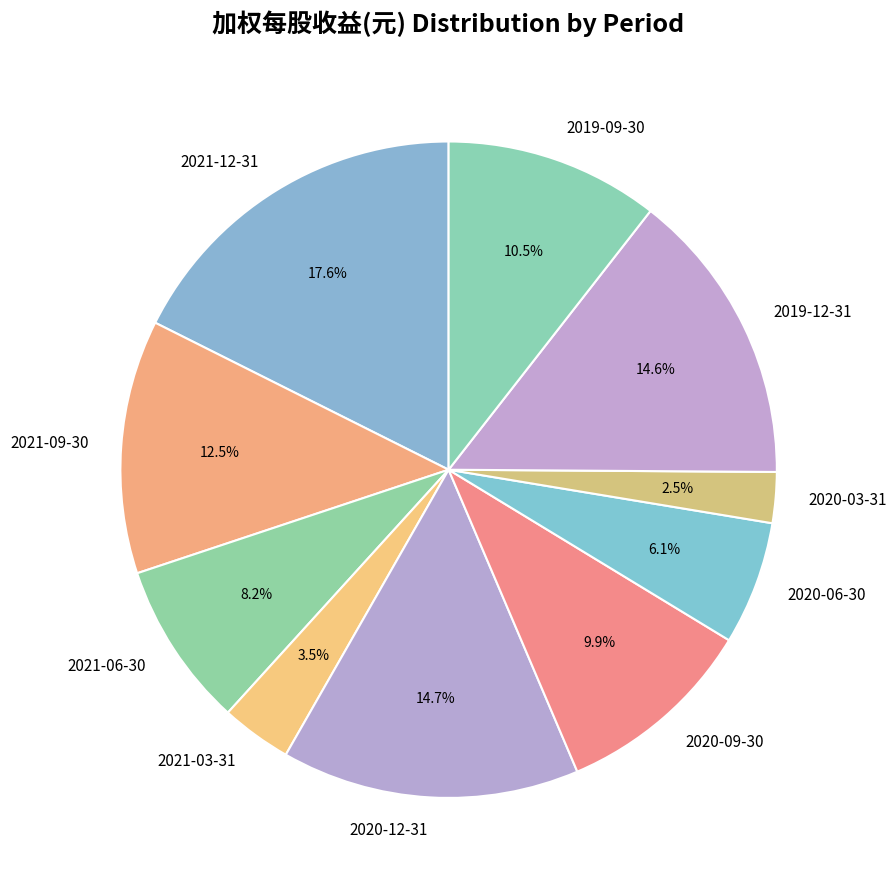

Between 2020-12-31 and 2021-03-31, which is larger?

2020-12-31